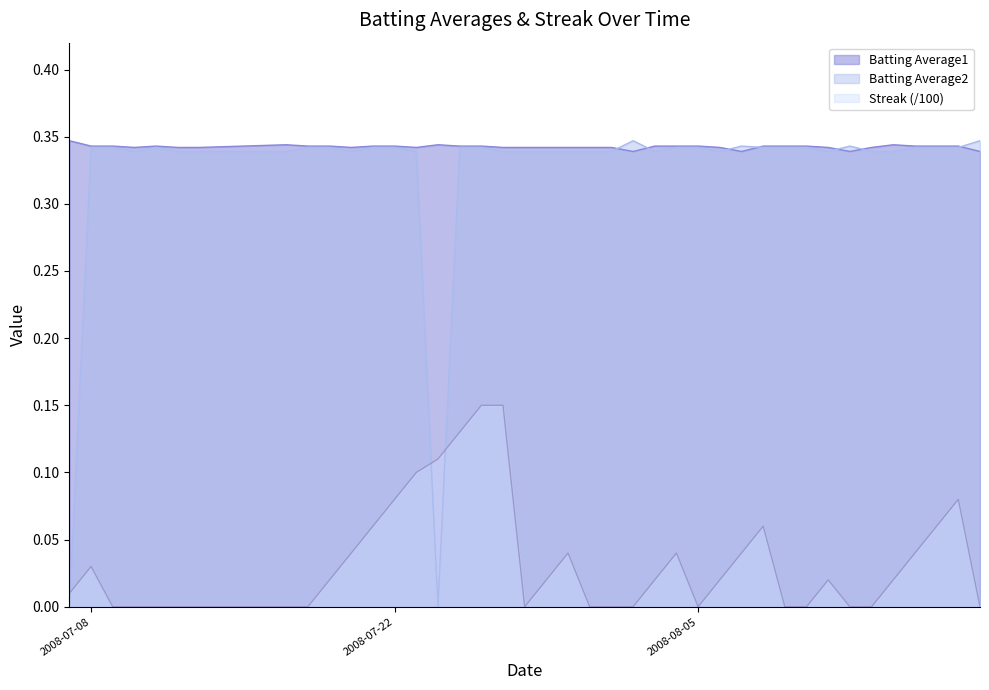

Which series has the largest range (max minus min)?

Batting Average2